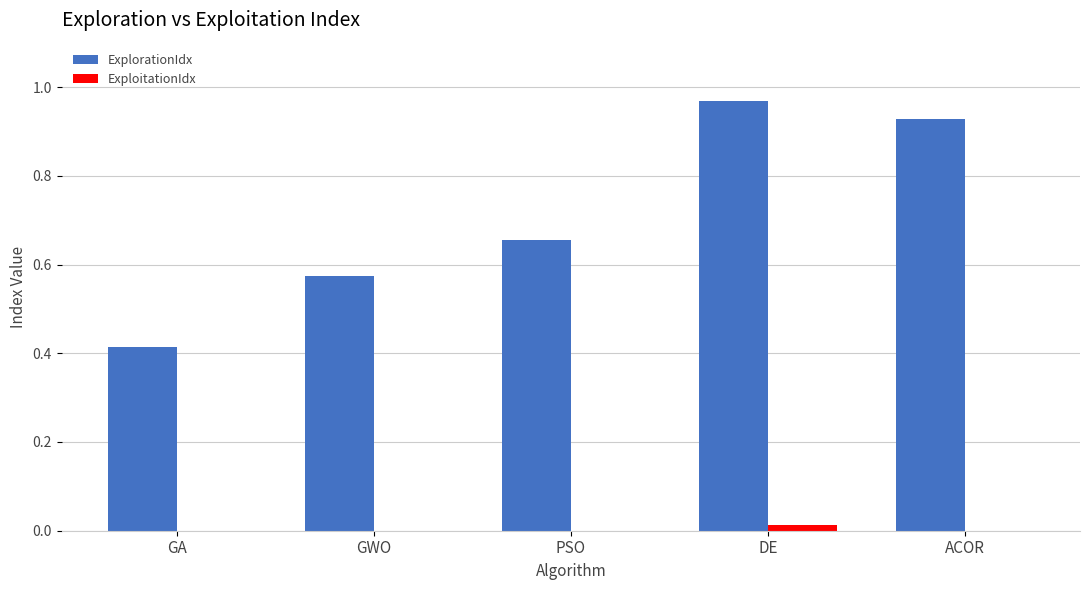

Which series changed the most between GA and PSO?

ExplorationIdx